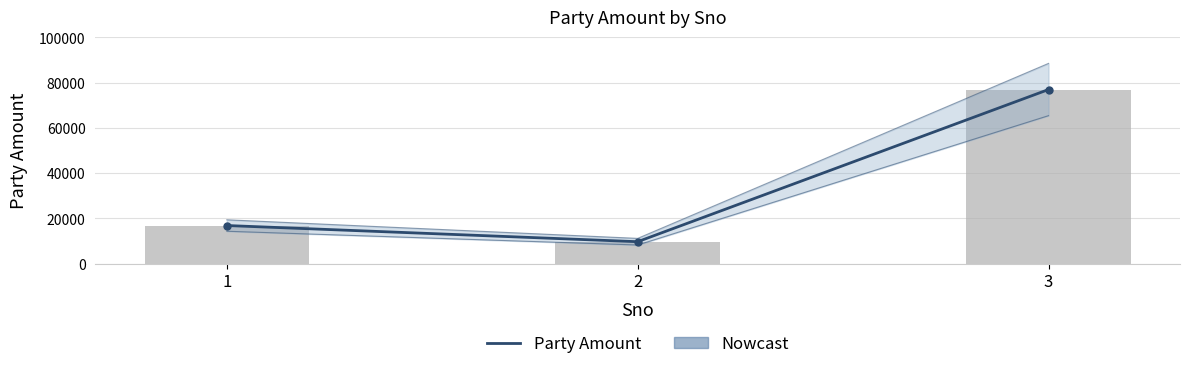

Reading left to right, list all the values displayed in this chart.

Party Amount: 1=16880	2=9732	3=76968
Party Amount (bars): 1=16880	2=9732	3=76968